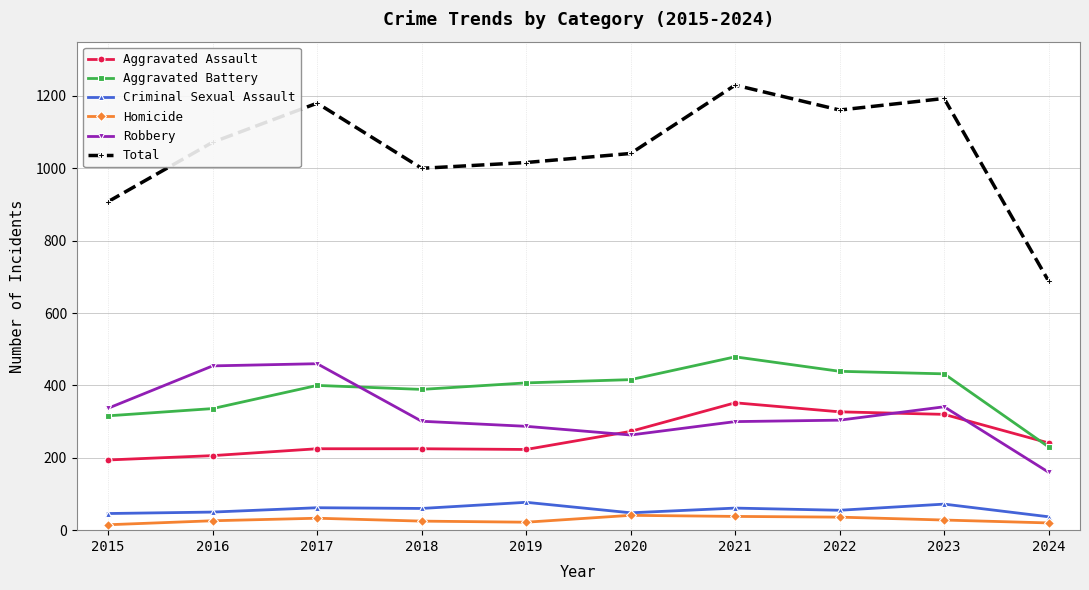

In Homicide, how many points are higher than both neighbors (excluding endpoints)?

2